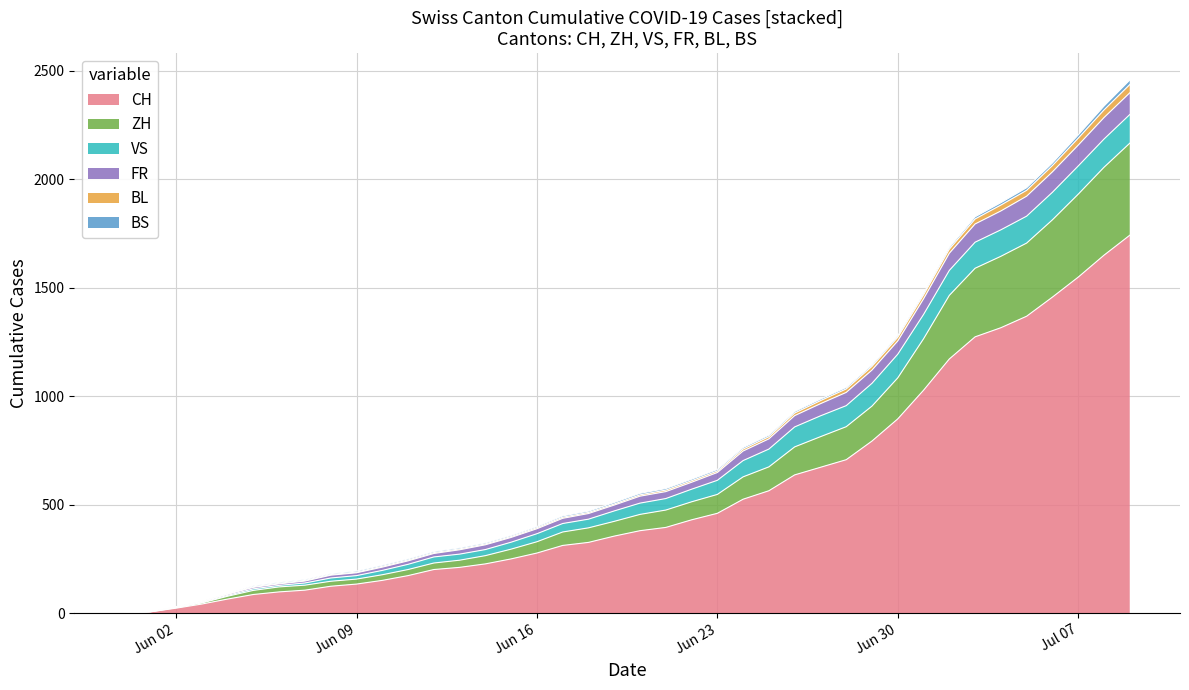

True or false: ZH and FR intersect in this chart.

False